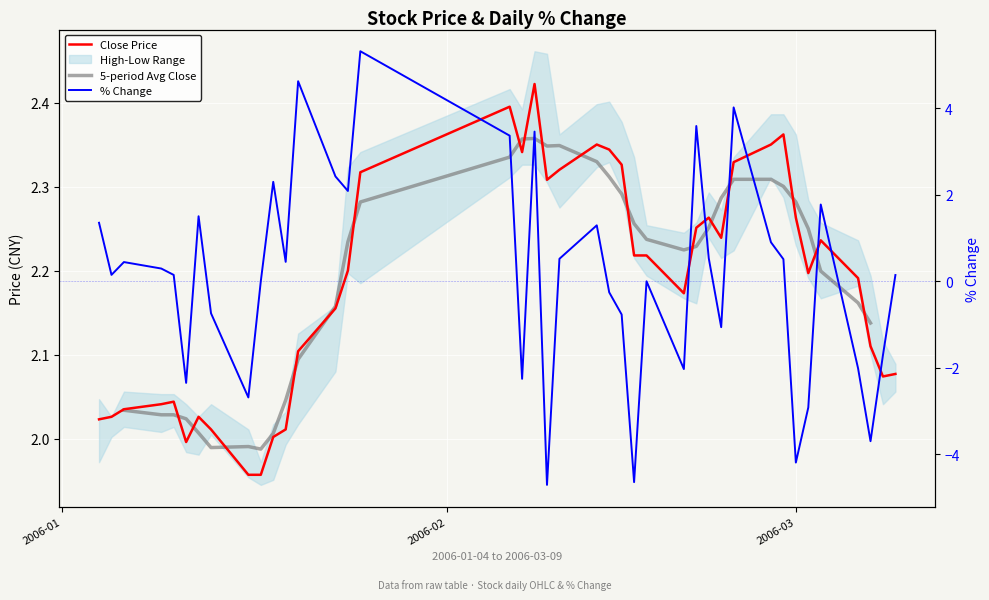

True or false: 5-period Avg Close and Close Price cross at least once.

True